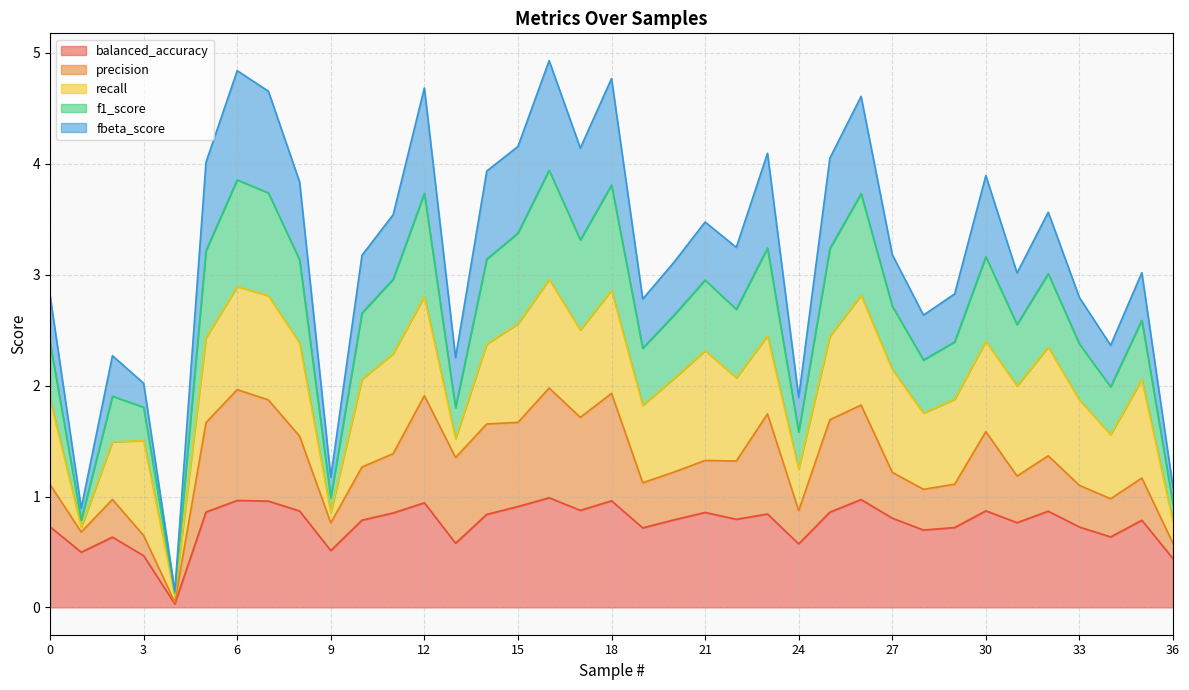

List the labels in order of f1_score value, smallest first.

4, 1, 36, 9, 24, 3, 13, 2, 34, 28, 19, 33, 0, 29, 31, 35, 20, 10, 27, 22, 21, 11, 32, 8, 30, 14, 5, 25, 23, 17, 15, 26, 7, 12, 18, 6, 16